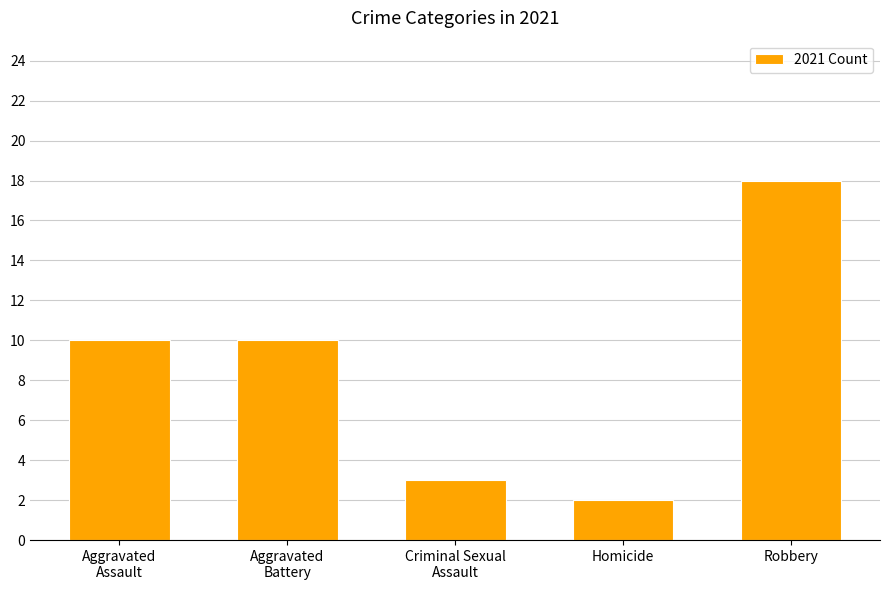

What position from the left is Homicide?

4